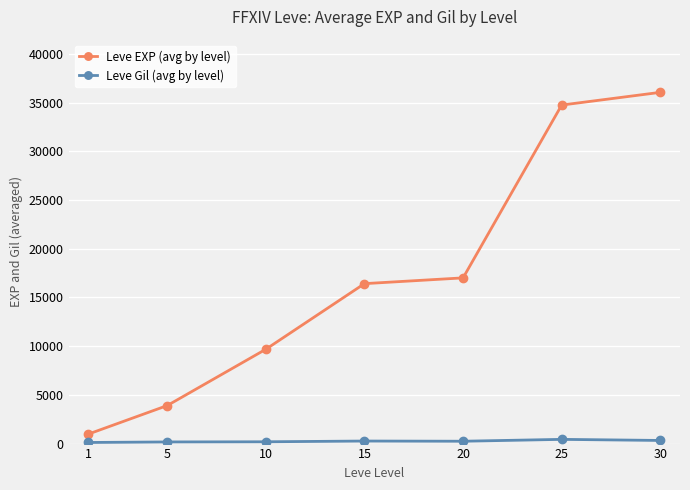

Is the value of Leve Gil (avg by level) at 1 greater than the value of Leve EXP (avg by level) at 5?

No